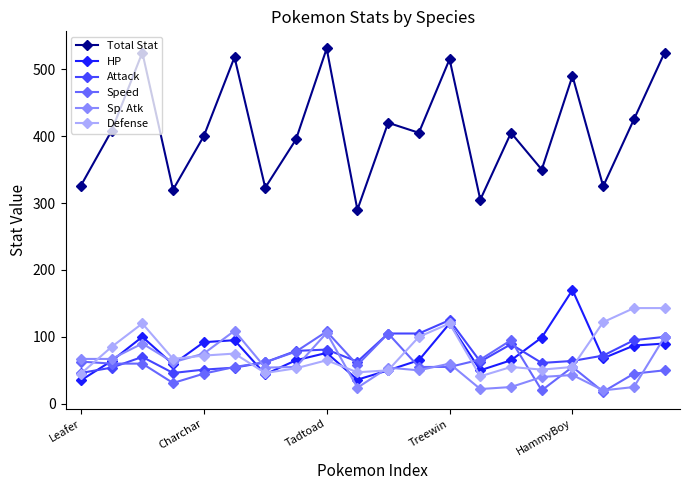

How many series are shown in this chart?

6